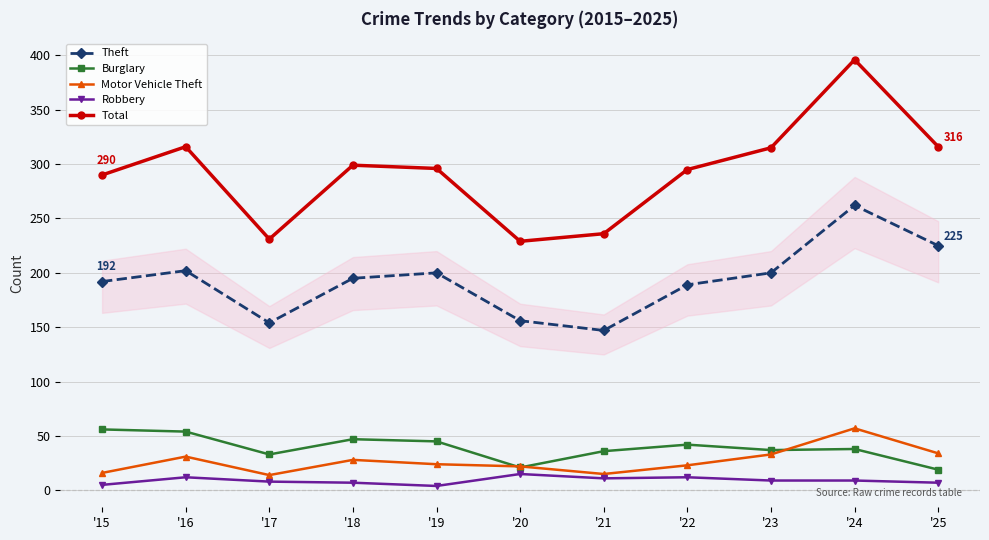

What is the minimum value shown in the chart?

4